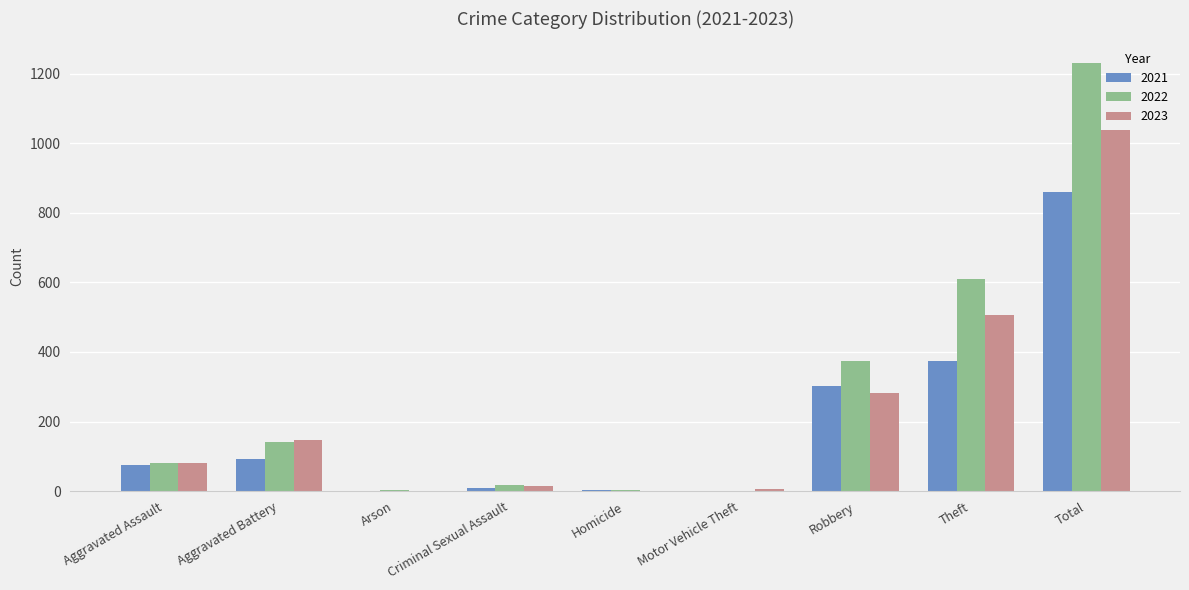

Is it true that 2021 equals 374 at Theft?

True